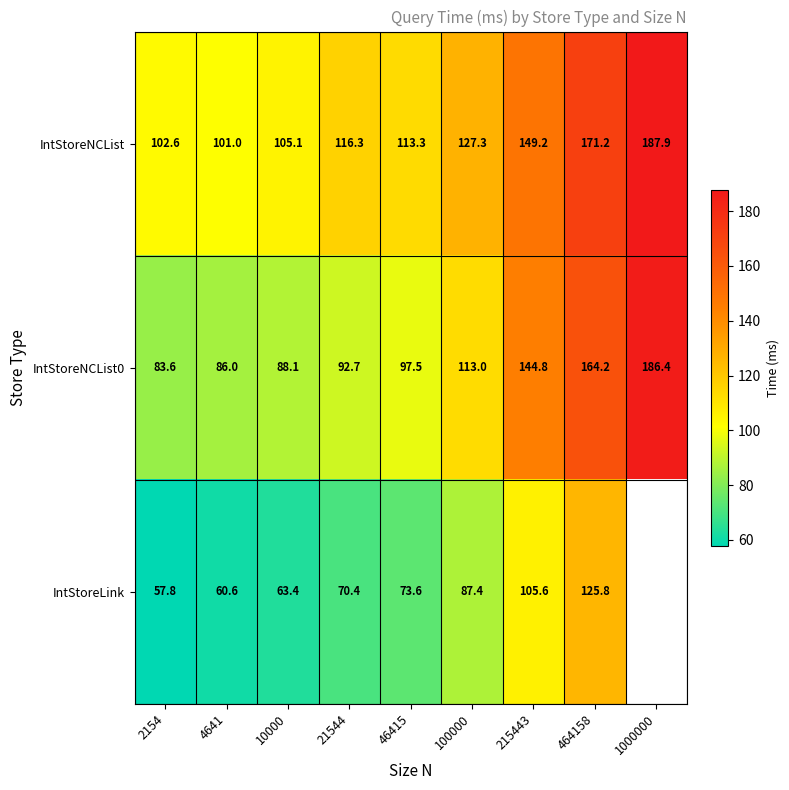

Is the value of IntStoreNCList0 at 46415 greater than the value of IntStoreNCList at 1000000?

No